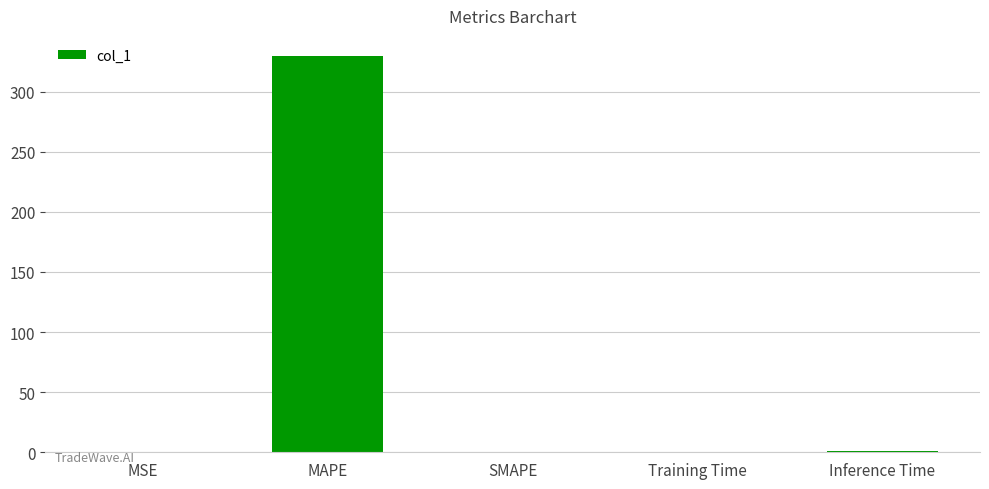

What is the change in value from SMAPE to Inference Time?

+0.9